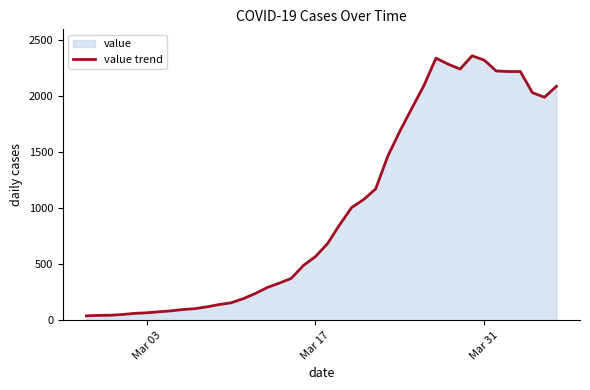

True or false: the data has more than 1 interior local peaks.

True